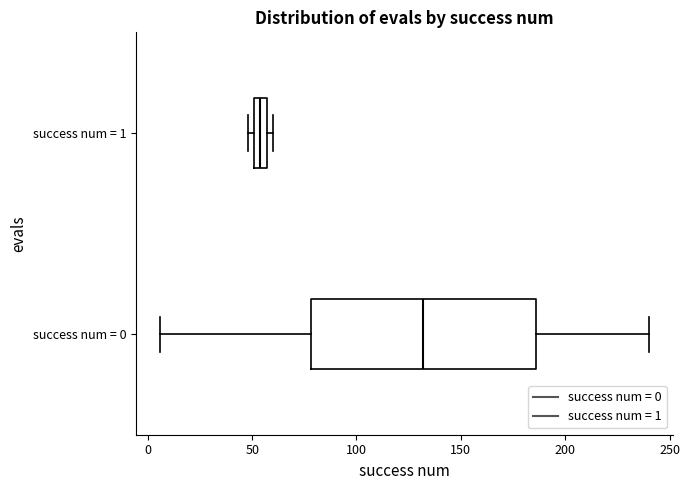

Which box has the furthest to the left median line?

success num = 1